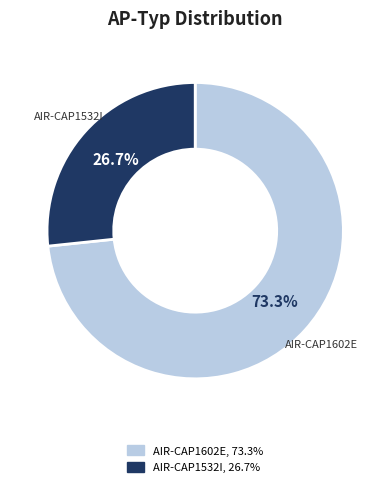

What is the total percentage of AIR-CAP1532I and AIR-CAP1602E?

100.0%